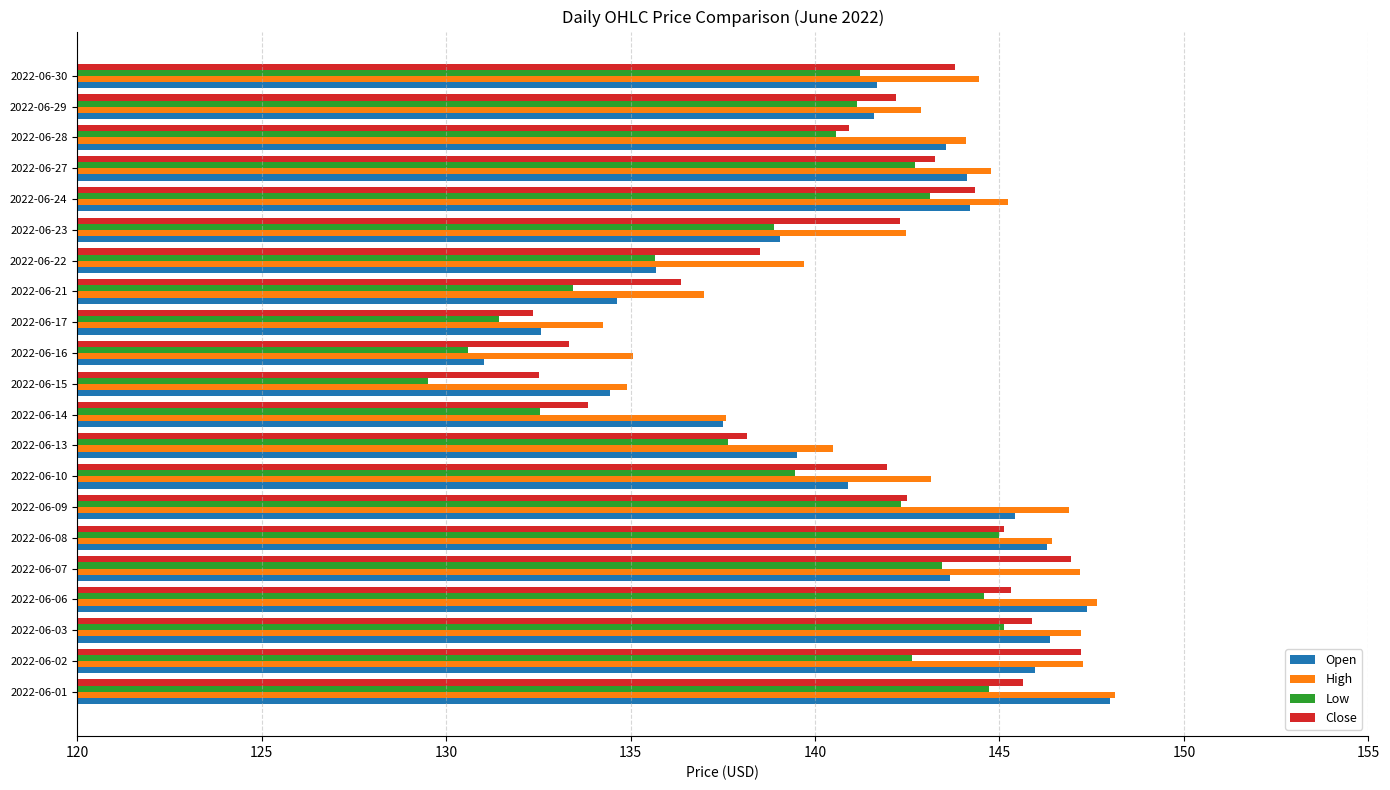

At how many categories does at least one series exceed 129?

21